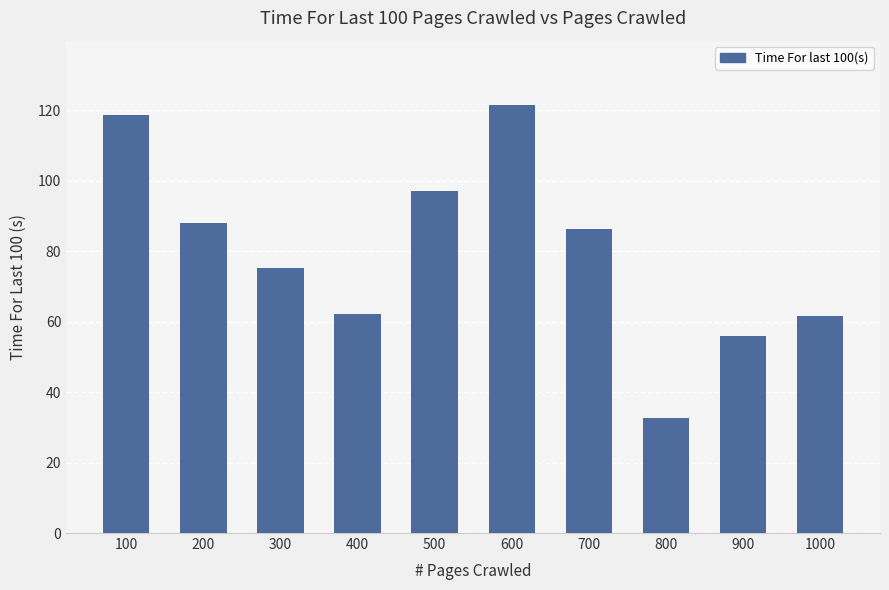

What is the value of the 7th bar from the left?

86.5